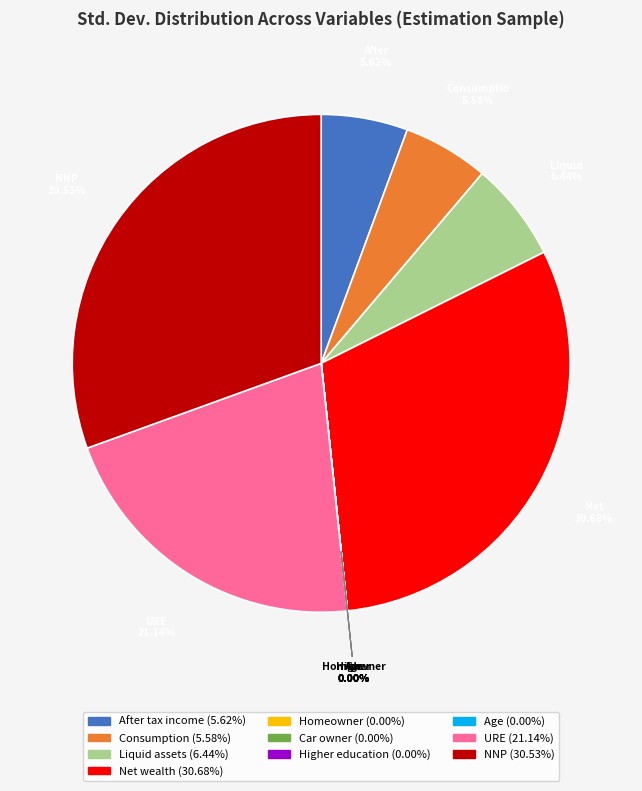

Is there any slice that represents more than half of the pie?

No